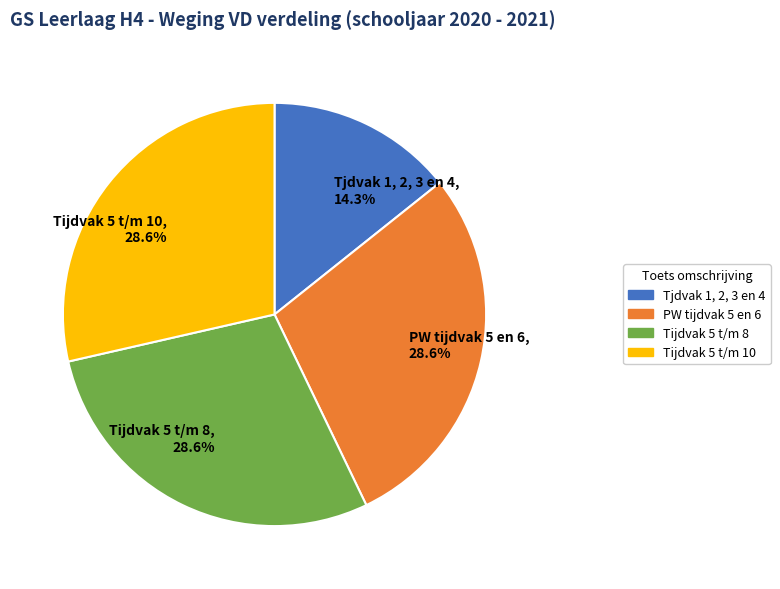

The Tijdvak 5 t/m 8 slice represents 14% of the pie. True or false?

False